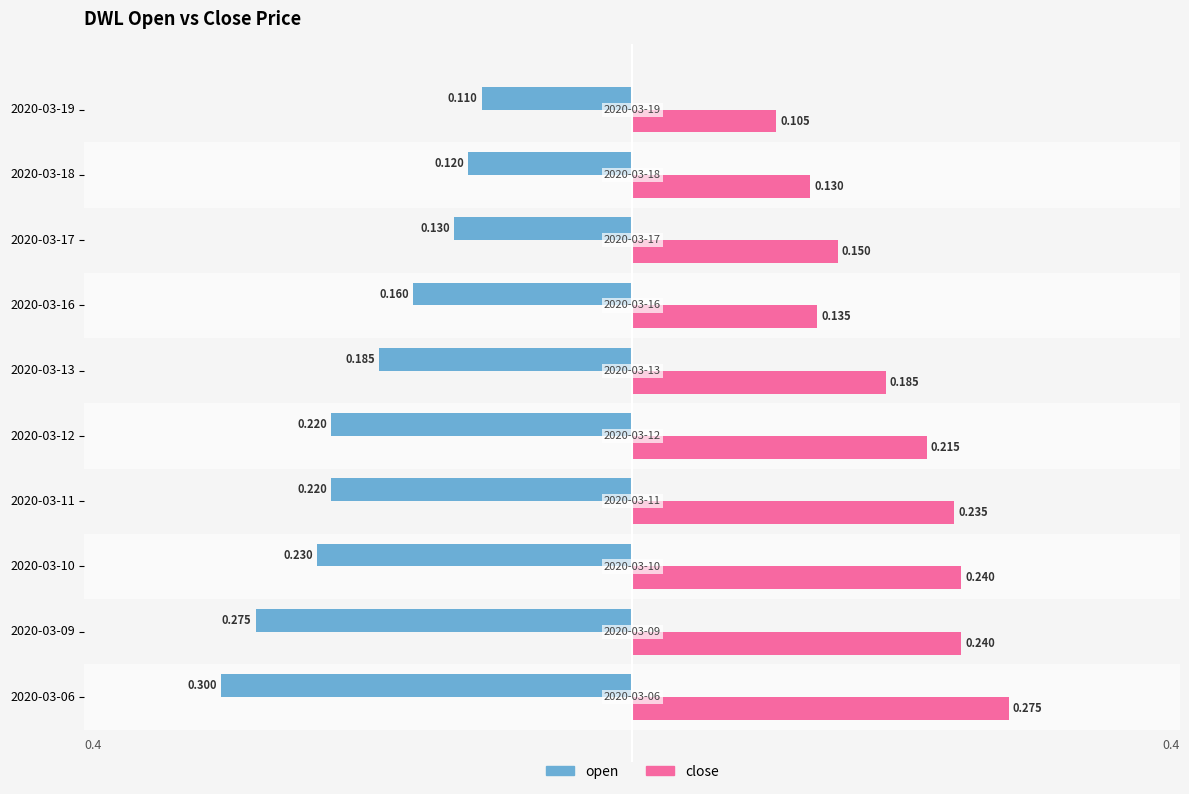

List the series in order of their peak value, highest first.

close, open